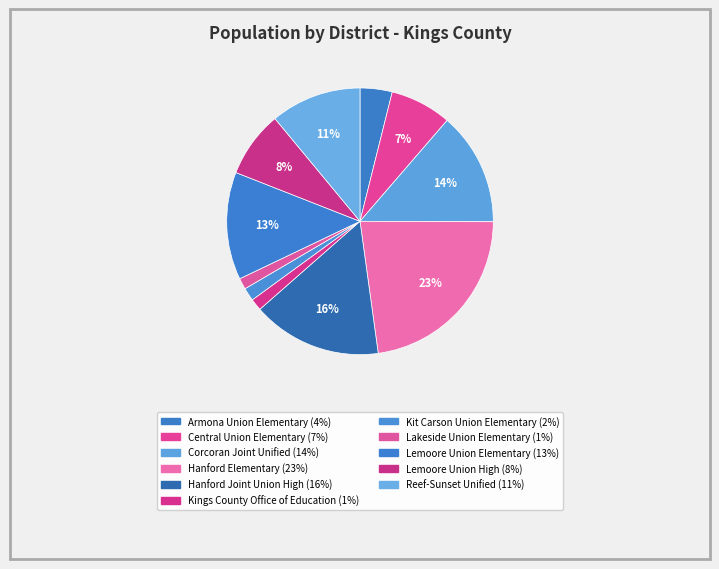

Count the number of slices in the pie.

11